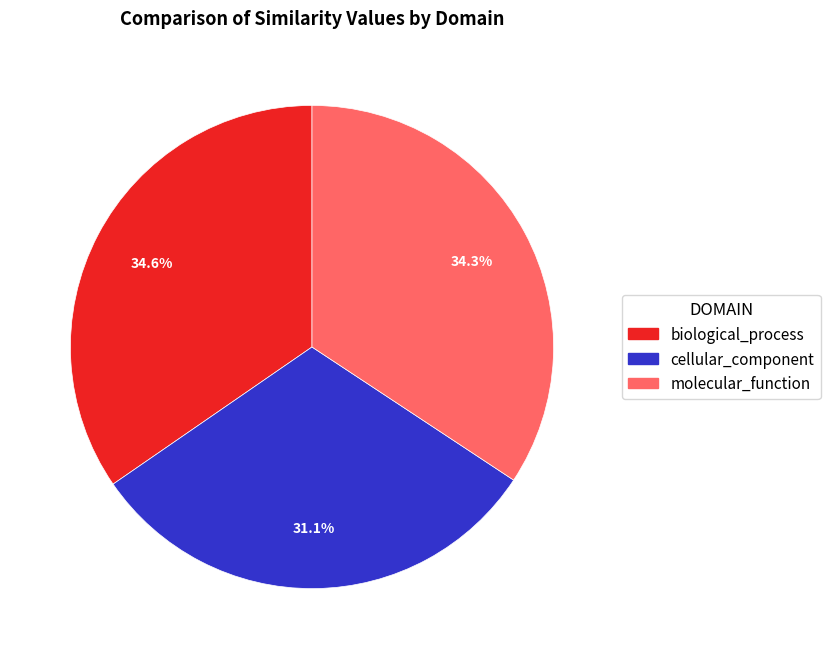

True or false: biological_process accounts for 35% of the total.

True